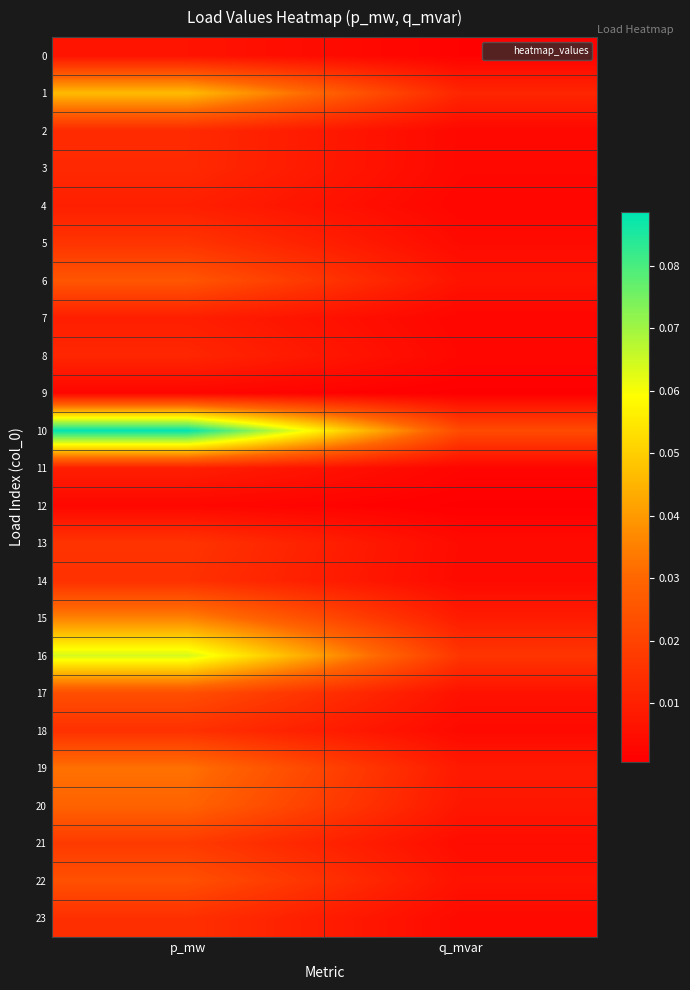

Reading left to right, list all the values displayed in this chart.

0: p_mw=0.0	q_mvar=0.0
1: p_mw=0.0	q_mvar=0.0
2: p_mw=0.0	q_mvar=0.0
3: p_mw=0.0	q_mvar=0.0
4: p_mw=0.0	q_mvar=0.0
5: p_mw=0.0	q_mvar=0.0
6: p_mw=0.0	q_mvar=0.0
7: p_mw=0.0	q_mvar=0.0
8: p_mw=0.0	q_mvar=0.0
9: p_mw=0.0	q_mvar=0.0
10: p_mw=0.1	q_mvar=0.0
11: p_mw=0.0	q_mvar=0.0
12: p_mw=0.0	q_mvar=0.0
13: p_mw=0.0	q_mvar=0.0
14: p_mw=0.0	q_mvar=0.0
15: p_mw=0.0	q_mvar=0.0
16: p_mw=0.1	q_mvar=0.0
17: p_mw=0.0	q_mvar=0.0
18: p_mw=0.0	q_mvar=0.0
19: p_mw=0.0	q_mvar=0.0
20: p_mw=0.0	q_mvar=0.0
21: p_mw=0.0	q_mvar=0.0
22: p_mw=0.0	q_mvar=0.0
23: p_mw=0.0	q_mvar=0.0